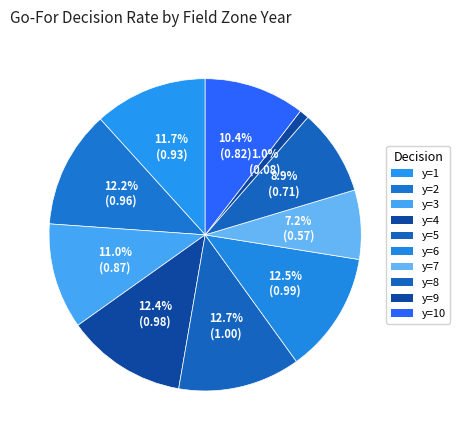

Does any single category account for the majority?

No